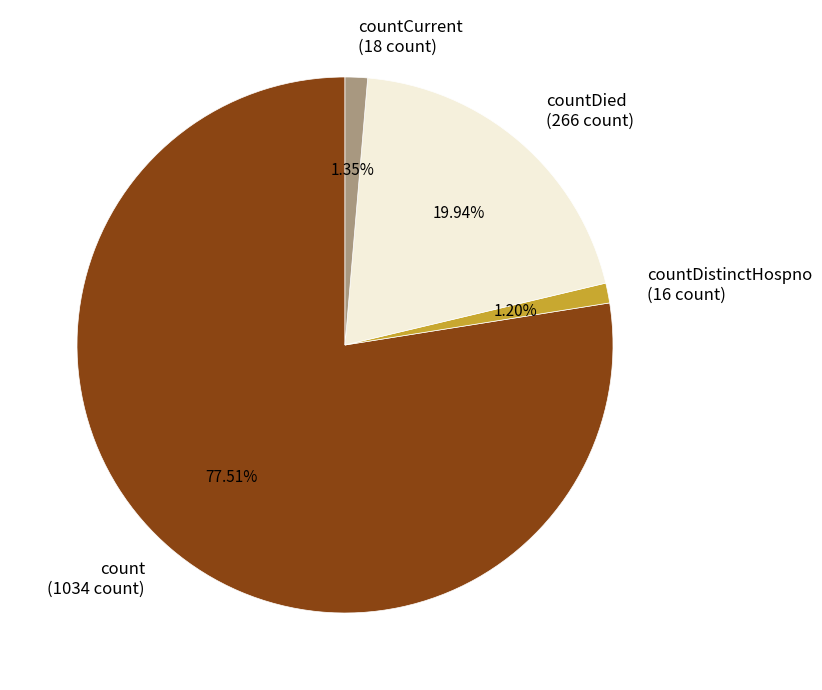

Does countDied (266 count) represent more than half of the total?

No